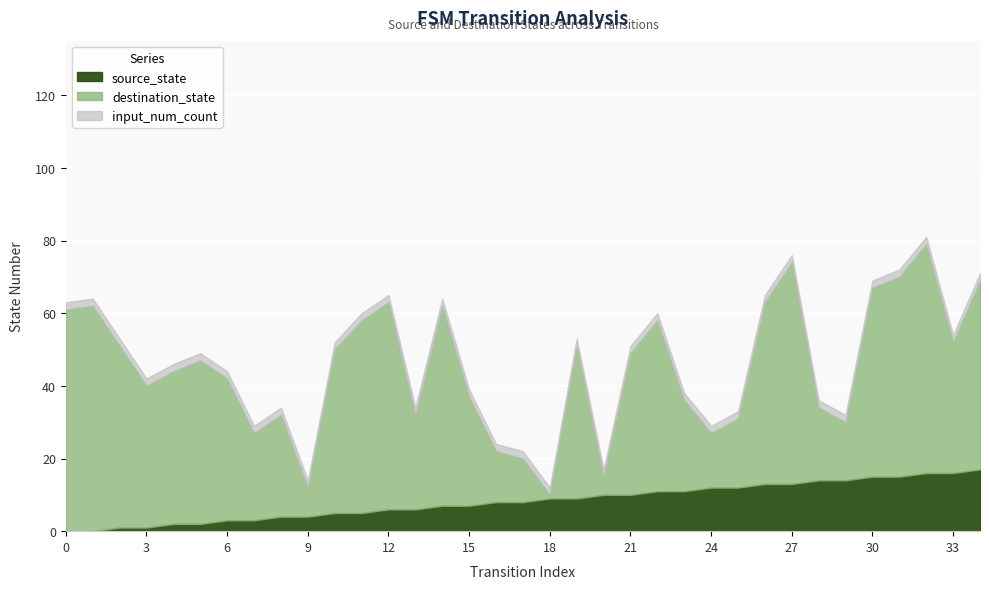

What are all the series names shown in the legend?

source_state, destination_state, input_num_count